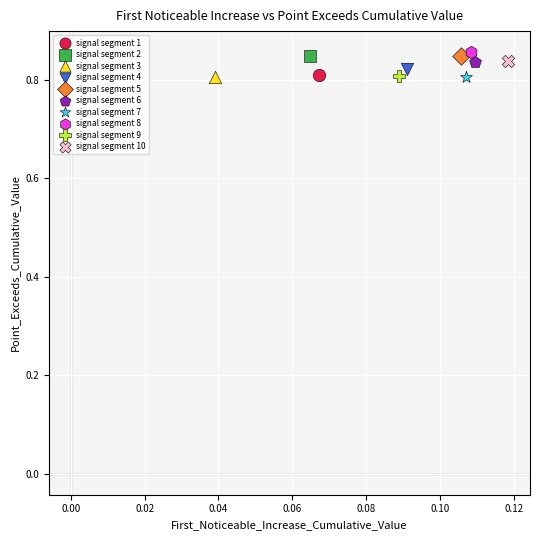

What are all the series names shown in the legend?

signal segment 1, signal segment 2, signal segment 3, signal segment 4, signal segment 5, signal segment 6, signal segment 7, signal segment 8, signal segment 9, signal segment 10